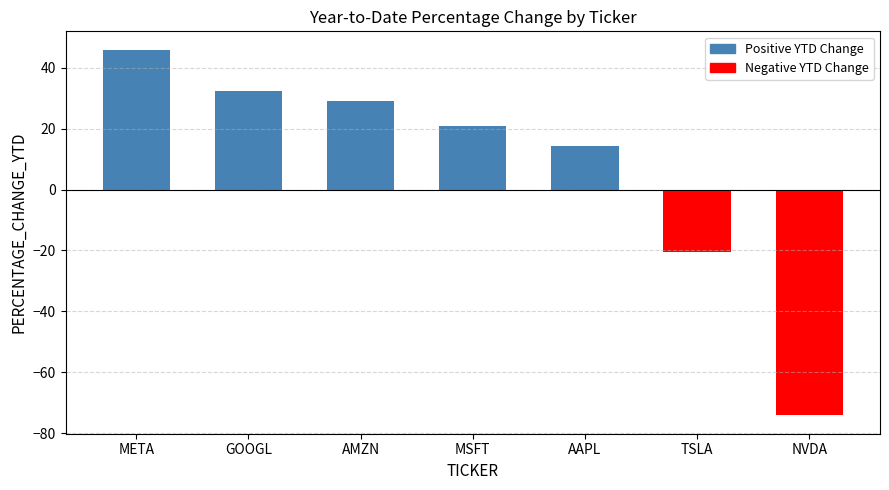

The value at NVDA is -74.2. True or false?

True